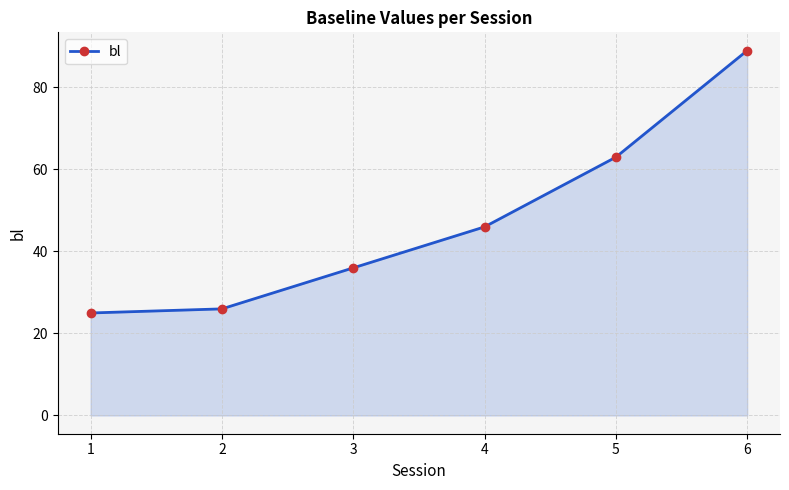

Which category has the lowest value across all series?

1